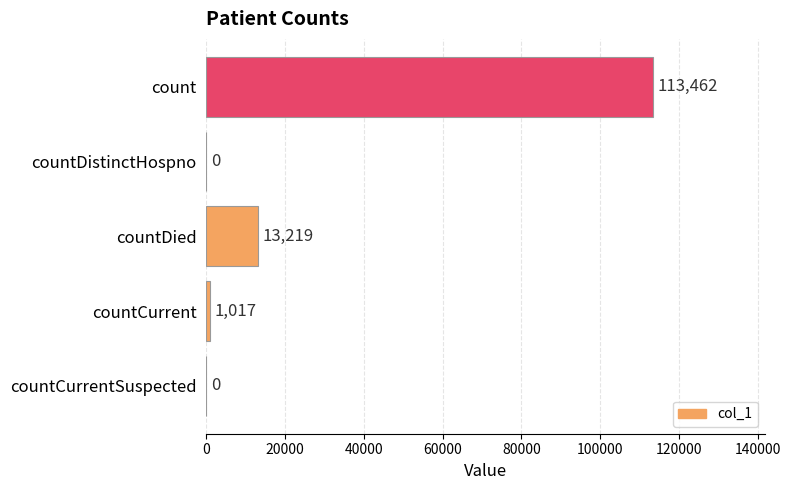

Where is the data nearest to the value 56731?

countDied